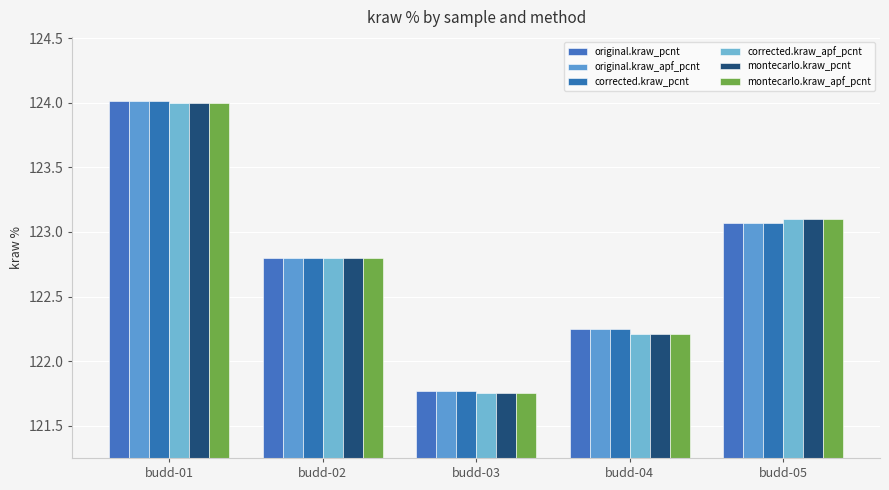

How many groups of bars are there?

5